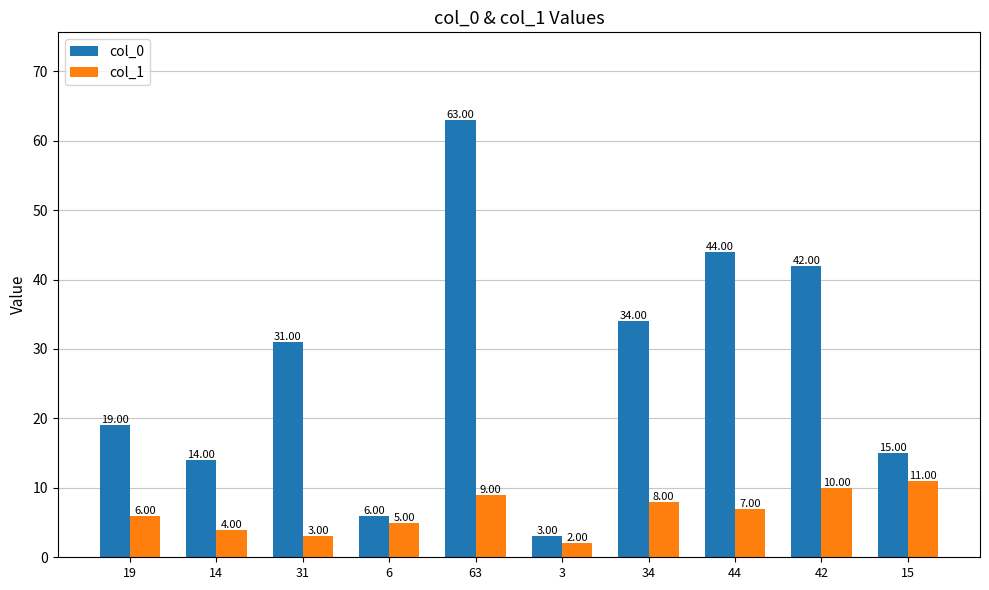

Reading left to right, transcribe all the data shown in this chart.

col_0: 19=19.0	14=14.0	31=31.0	6=6.0	63=63.0	3=3.0	34=34.0	44=44.0	42=42.0	15=15.0
col_1: 19=6.0	14=4.0	31=3.0	6=5.0	63=9.0	3=2.0	34=8.0	44=7.0	42=10.0	15=11.0